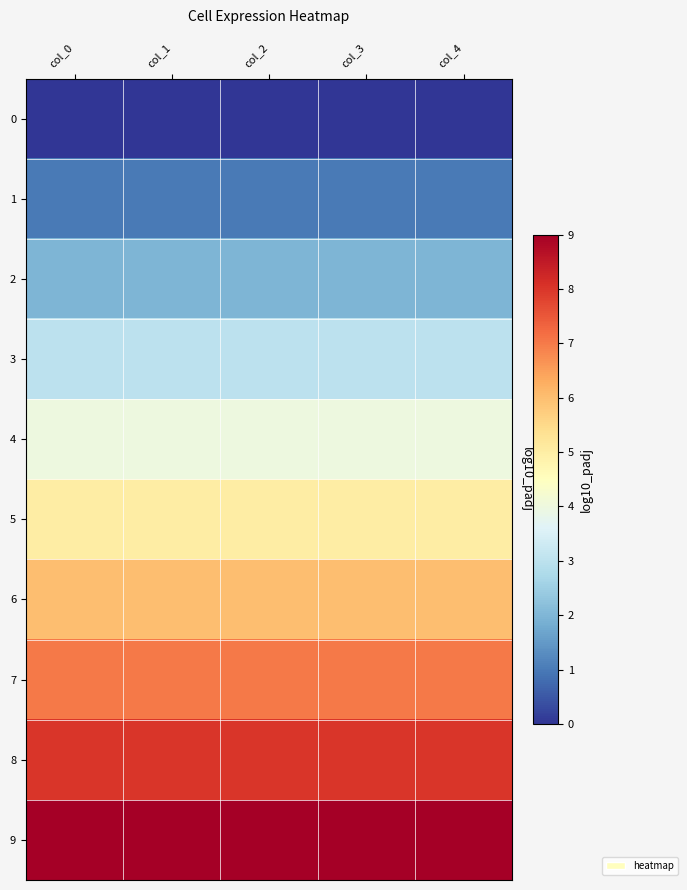

Reading left to right, transcribe all the data shown in this chart.

0: col_0=0	col_1=0	col_2=0	col_3=0	col_4=0
1: col_0=1	col_1=1	col_2=1	col_3=1	col_4=1
2: col_0=2	col_1=2	col_2=2	col_3=2	col_4=2
3: col_0=3	col_1=3	col_2=3	col_3=3	col_4=3
4: col_0=4	col_1=4	col_2=4	col_3=4	col_4=4
5: col_0=5	col_1=5	col_2=5	col_3=5	col_4=5
6: col_0=6	col_1=6	col_2=6	col_3=6	col_4=6
7: col_0=7	col_1=7	col_2=7	col_3=7	col_4=7
8: col_0=8	col_1=8	col_2=8	col_3=8	col_4=8
9: col_0=9	col_1=9	col_2=9	col_3=9	col_4=9